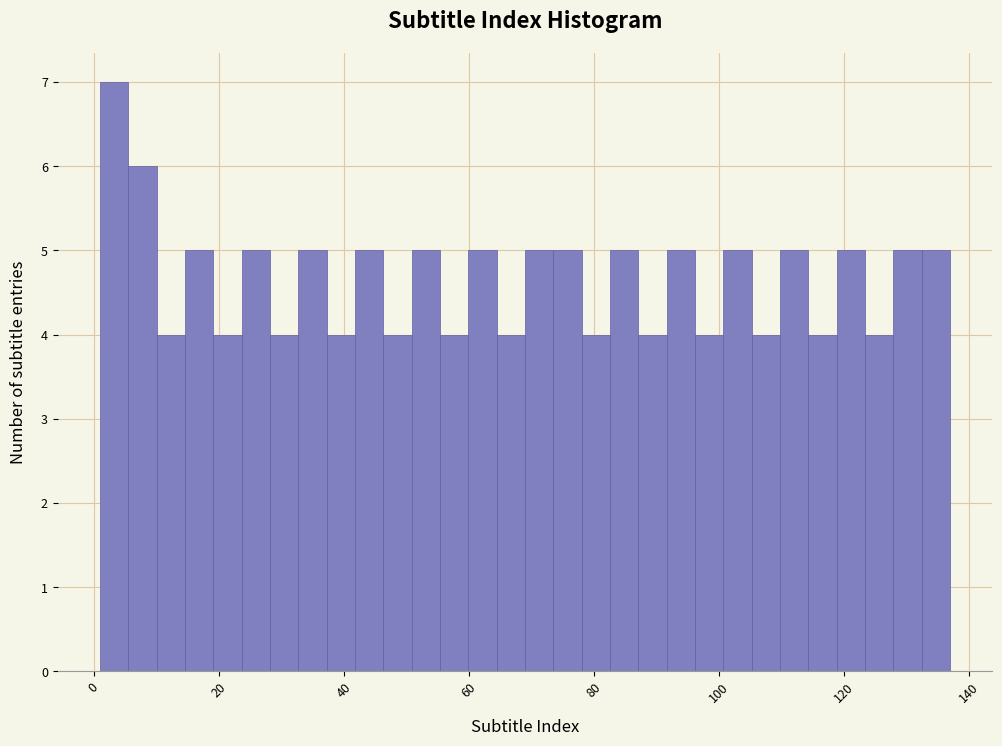

Read against the x-axis, roughly where is the centre of the tallest bar?

4